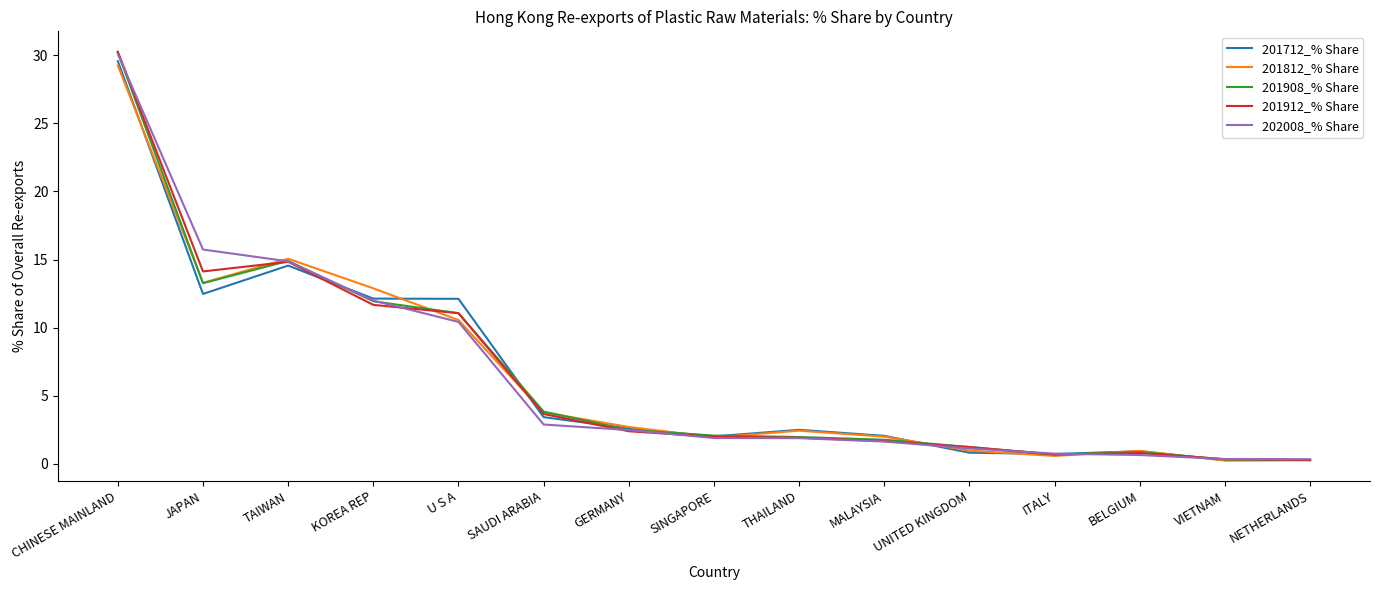

Where is 201812_% Share nearest to the value 14?

JAPAN